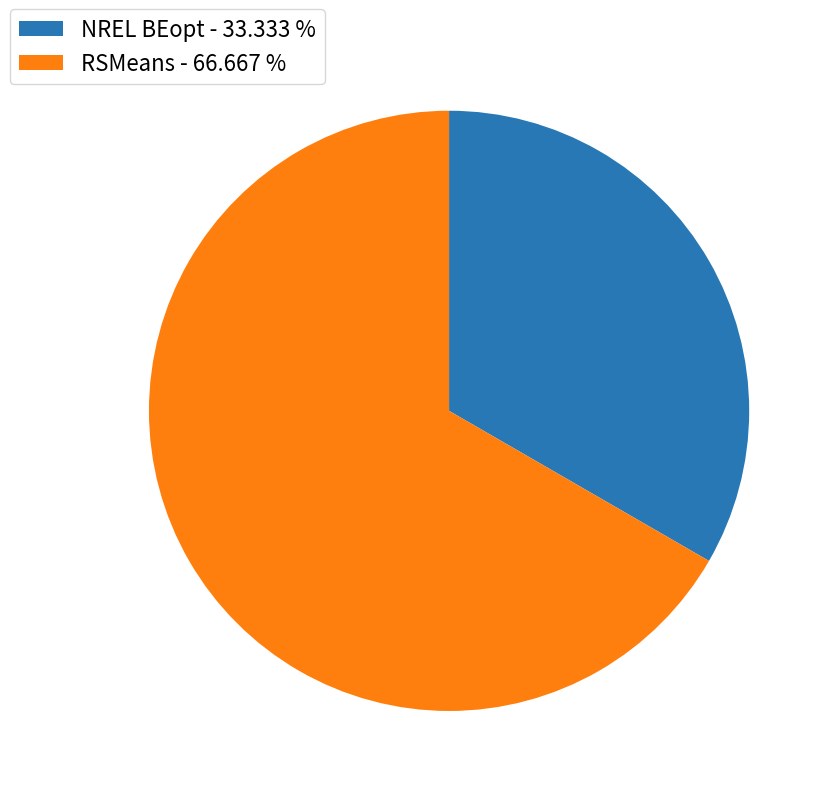

Count the number of slices in the pie.

2